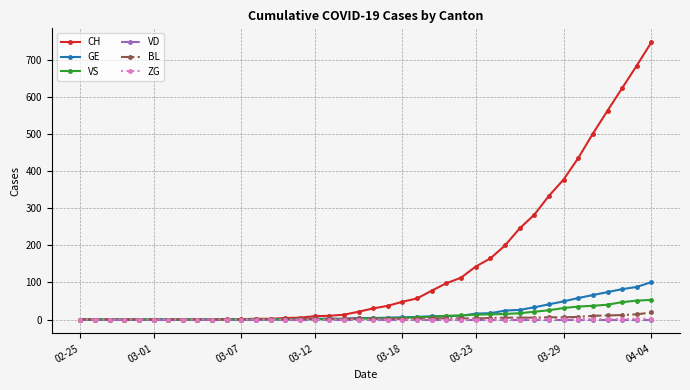

What is the highest value of the VS series?

53